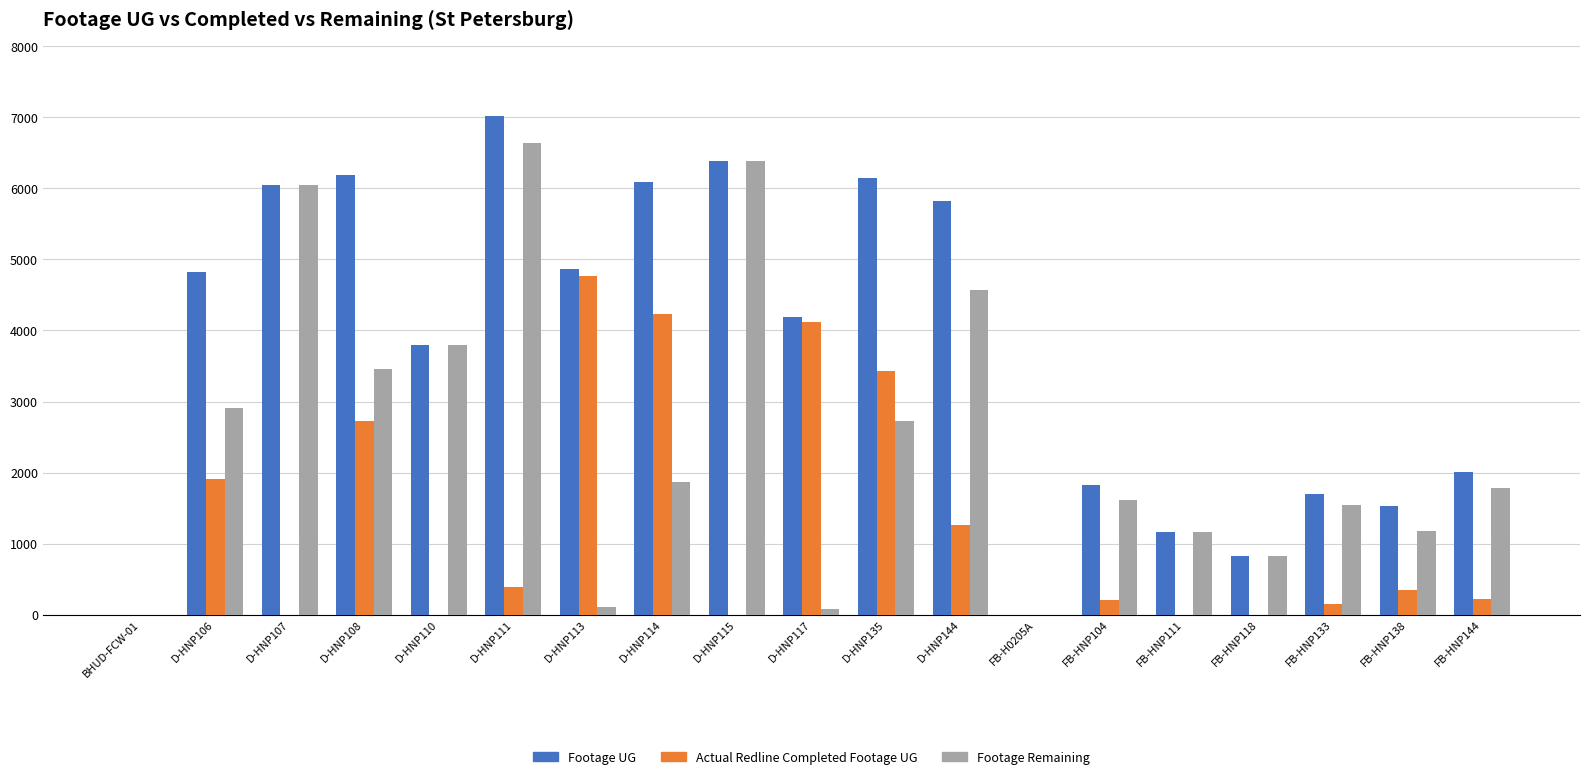

True or false: Actual Redline Completed Footage UG has a value of 2724 at D-HNP108.

True